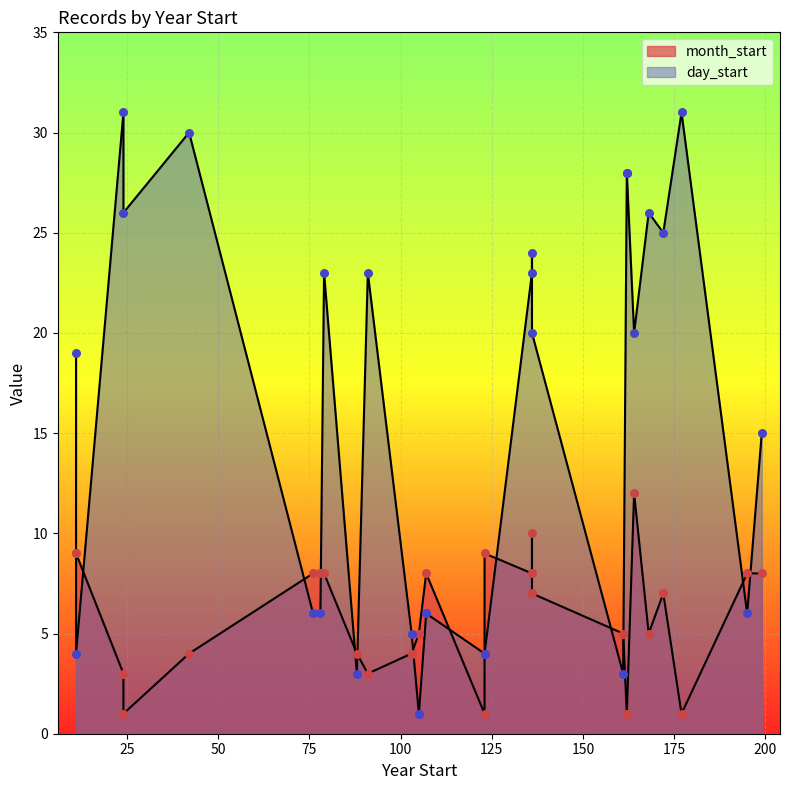

Which series contains the lowest Y value?

month_start